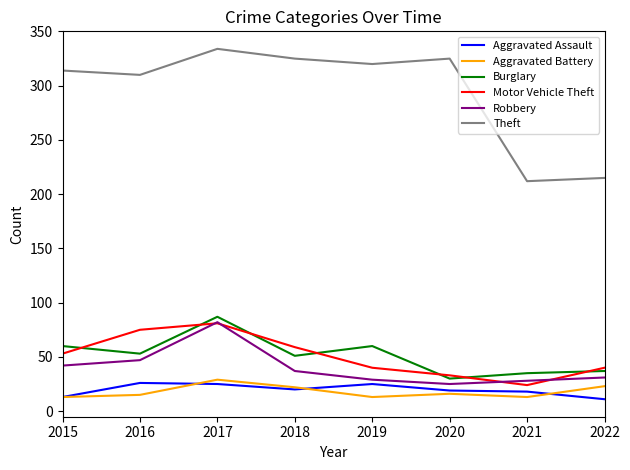

At which category is the sum across all series the highest?

2017